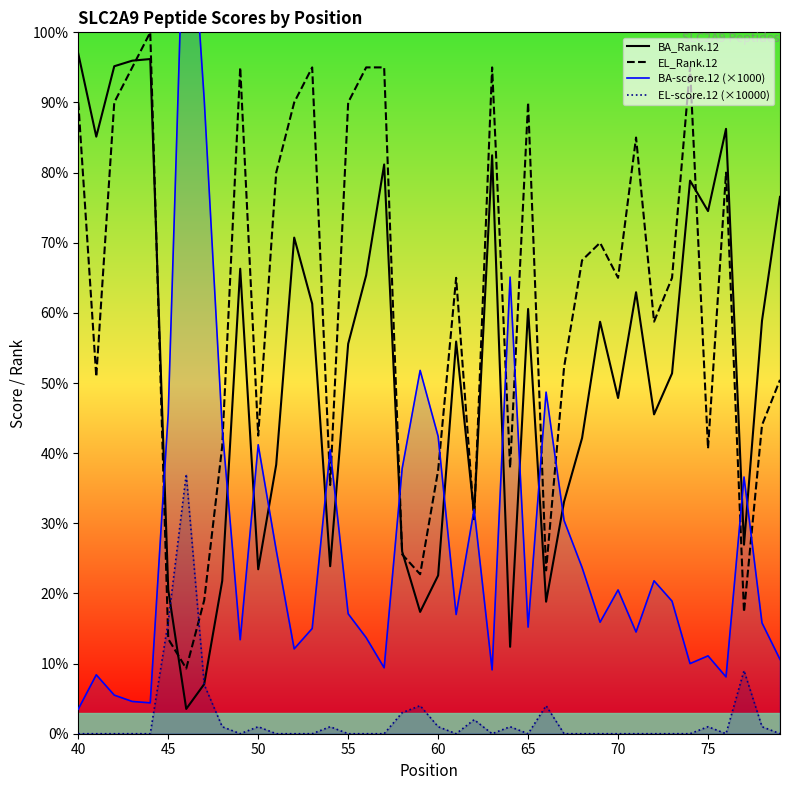

True or false: EL-score.12 (×10000) has a value of 16.3 at 50.

False